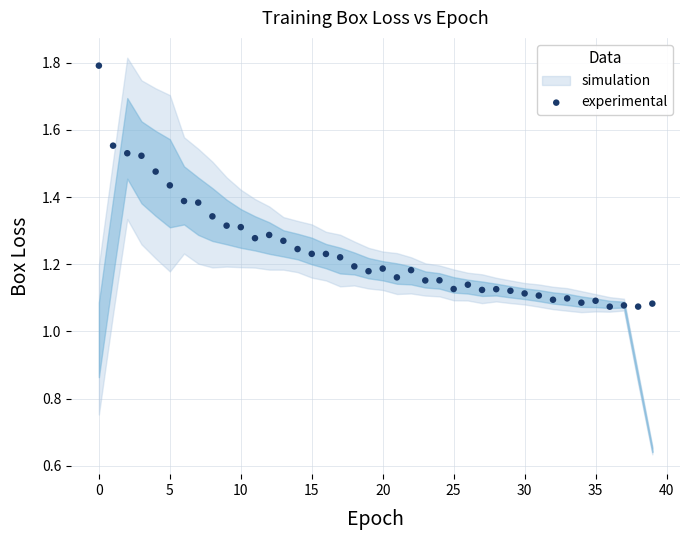

What is the range of Y values (max minus min)?

0.7